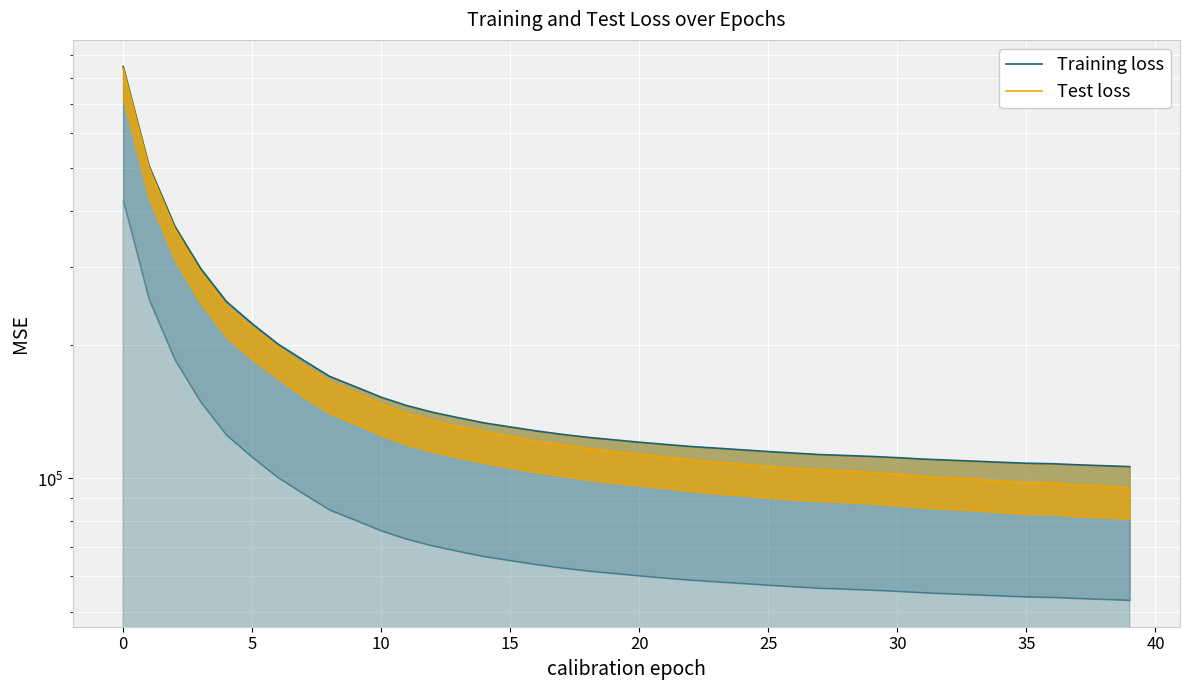

How many values in the Test loss series exceed 114667?

20